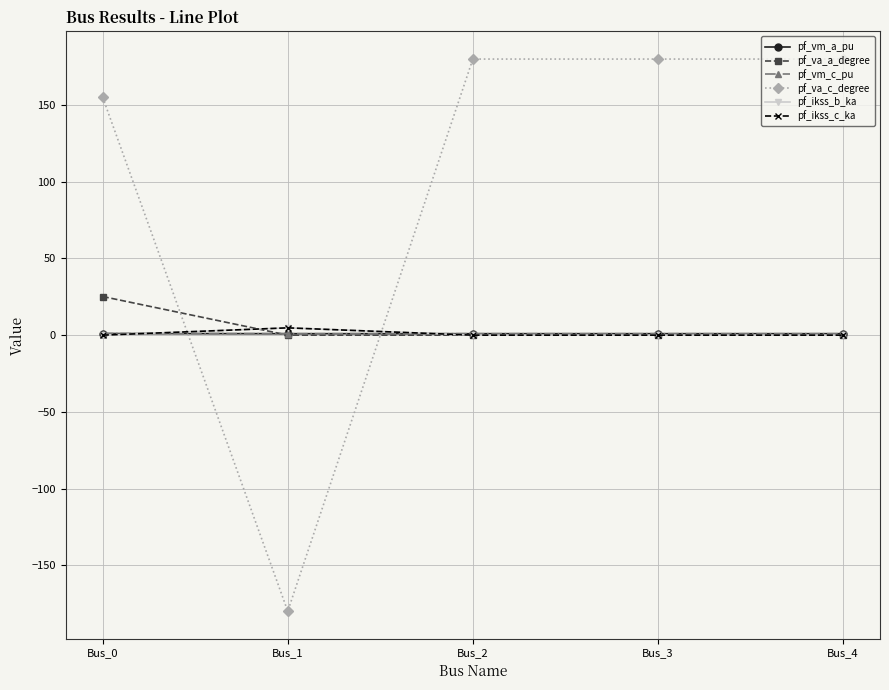

Is this an area chart (filled region under the line)?

No